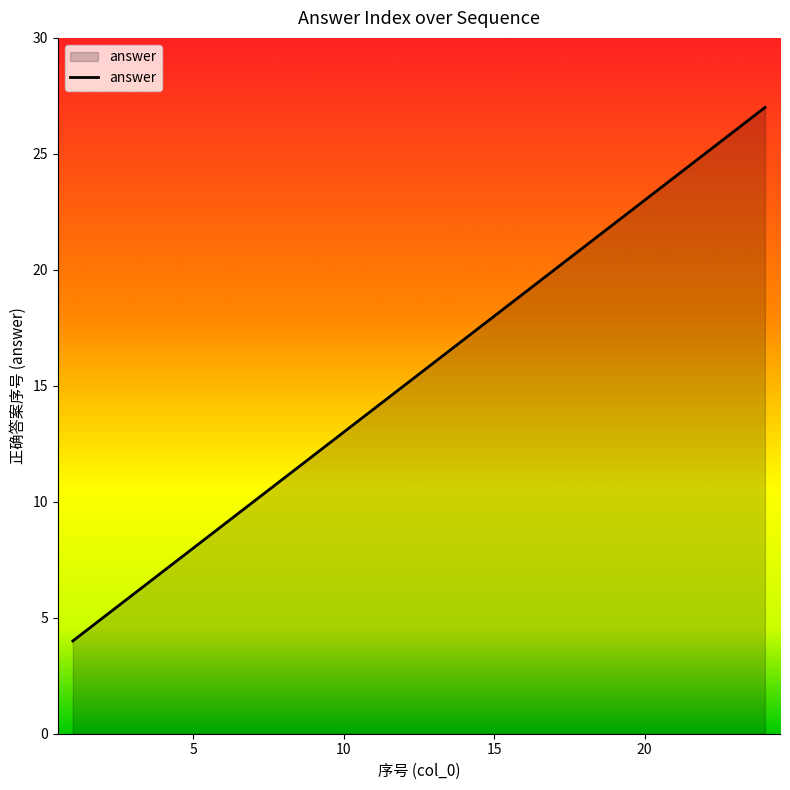

What is the average value?

16